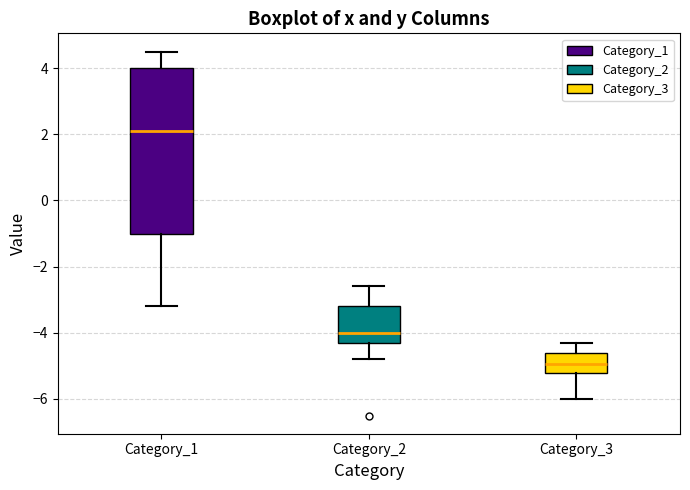

Comparing the boxes themselves (not the whiskers), which one is the tallest?

Category_1